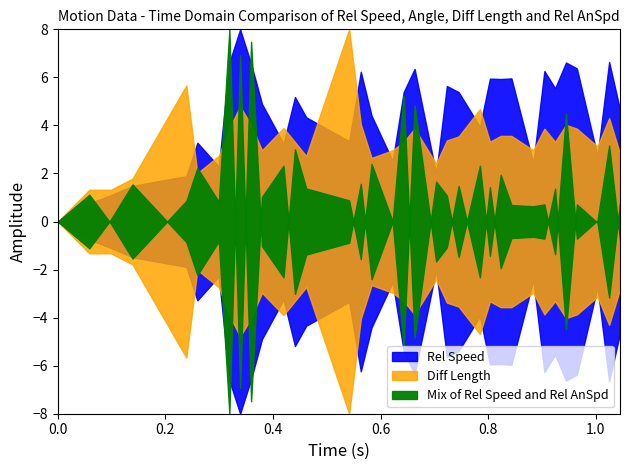

True or false: Rel AnSpd has a value of 0.5 at 5.

False